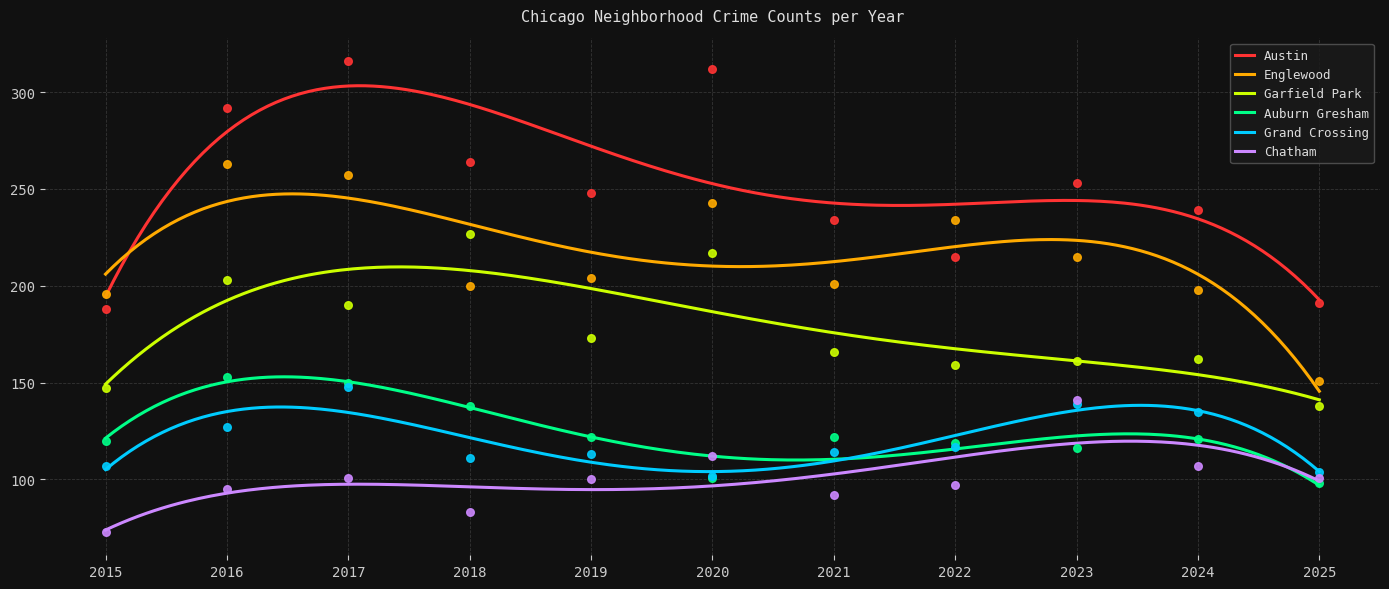

At how many categories does at least one series exceed 73?

11